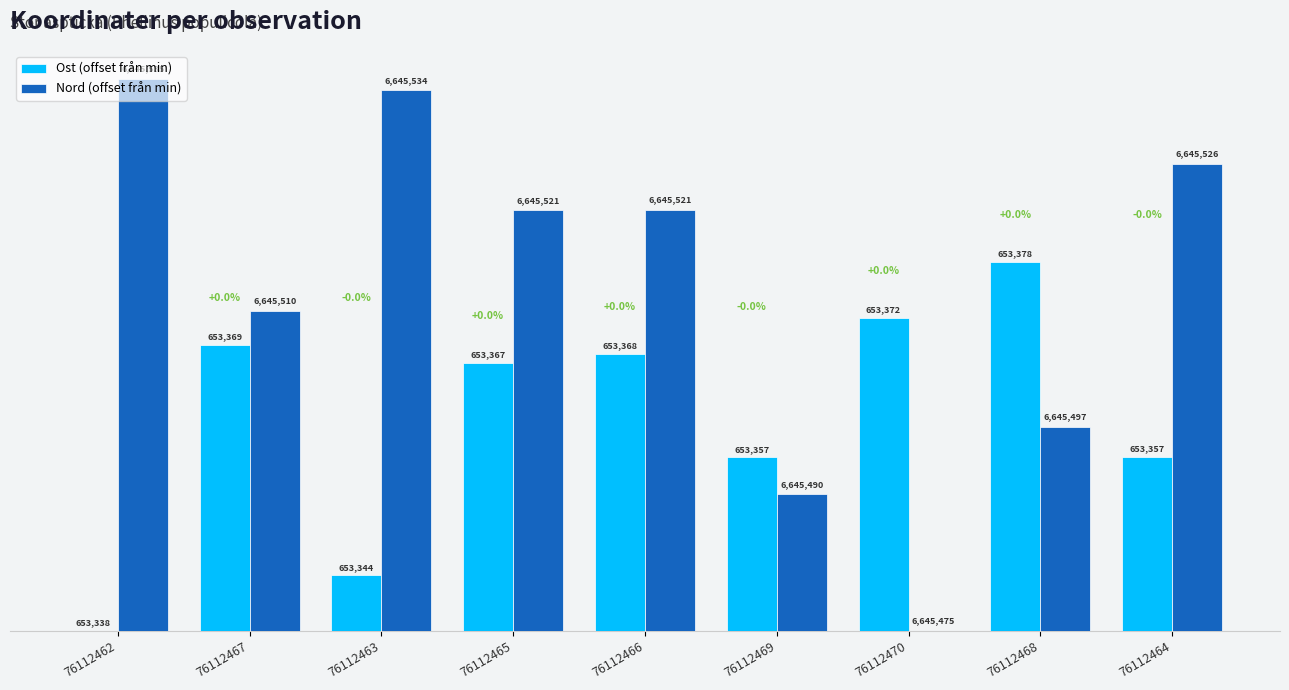

What are all the series names shown in the legend?

Ost (offset från min), Nord (offset från min)